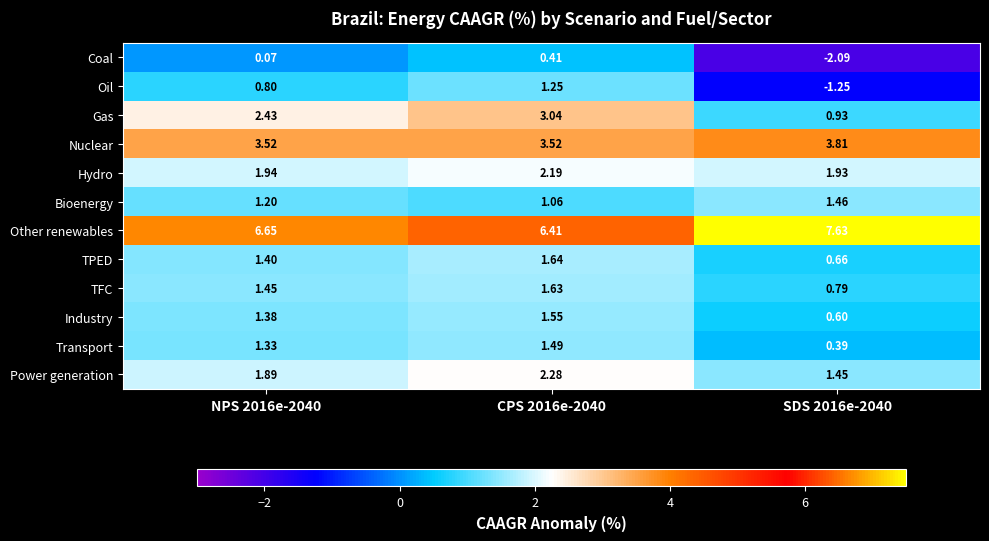

What is the spread (max minus min) of values at NPS 2016e-2040?

6.6